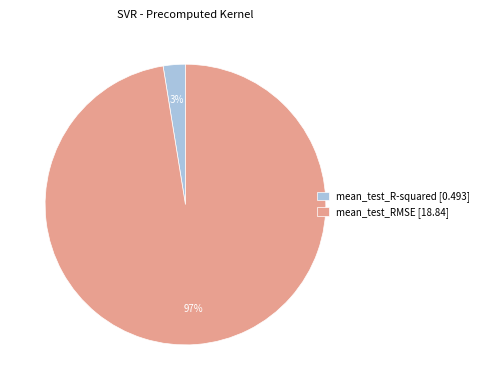

What percentage is the mean_test_R-squared slice, to the nearest percent?

3%